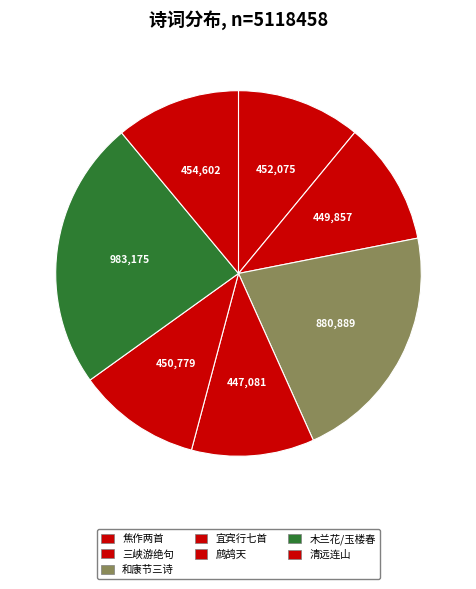

Does any single category account for the majority?

No